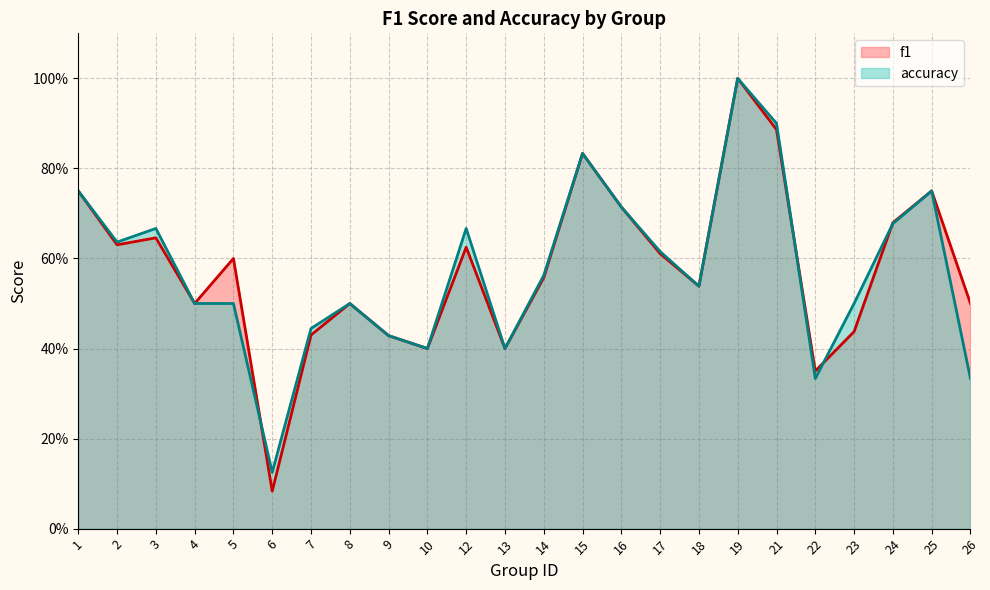

True or false: f1 has more than 1 interior local peaks.

True